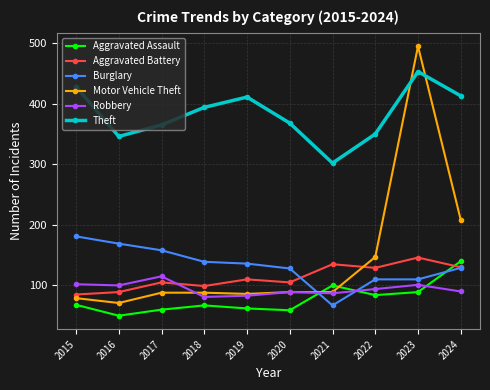

Which category has the highest value in the Burglary series?

2015